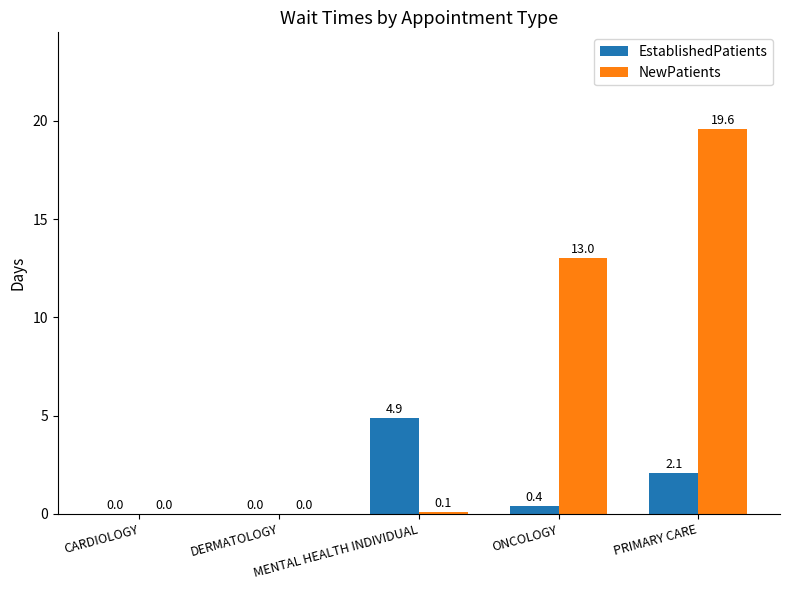

Is it true that NewPatients equals 0.0 at CARDIOLOGY?

True